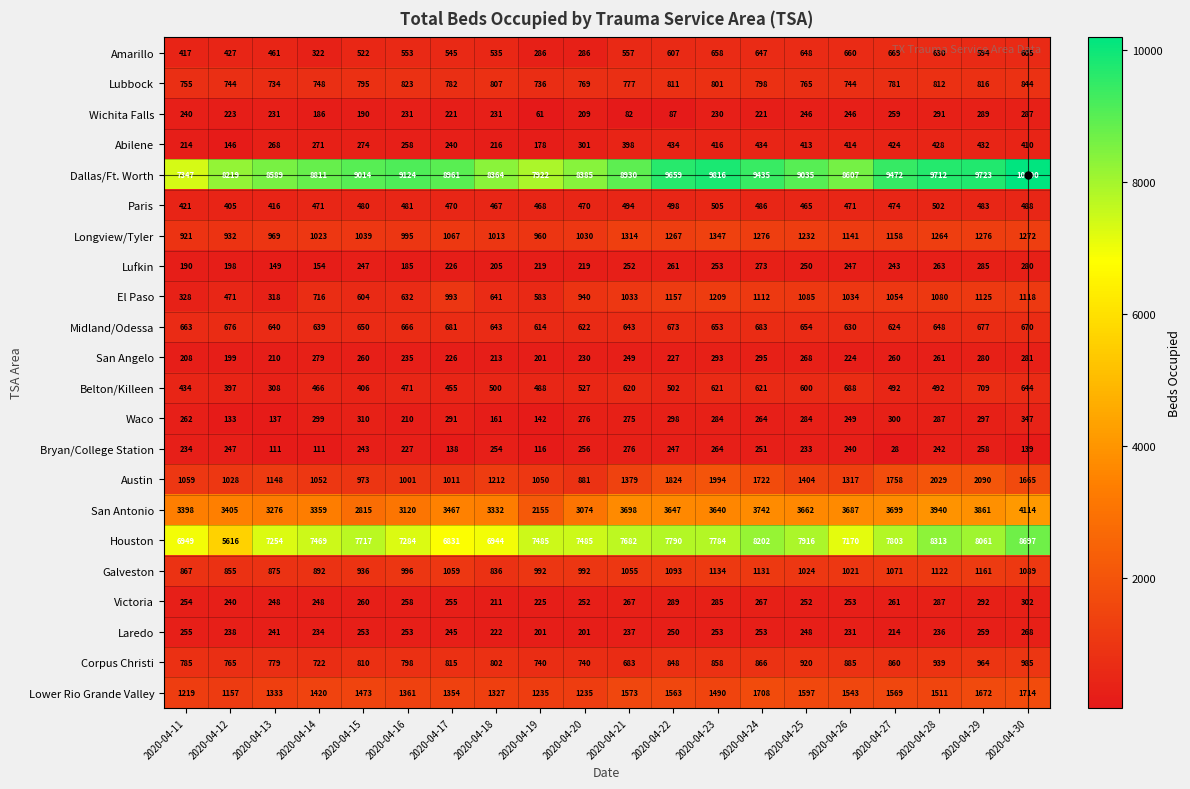

What is the total value across all series at 2020-04-17?

30333